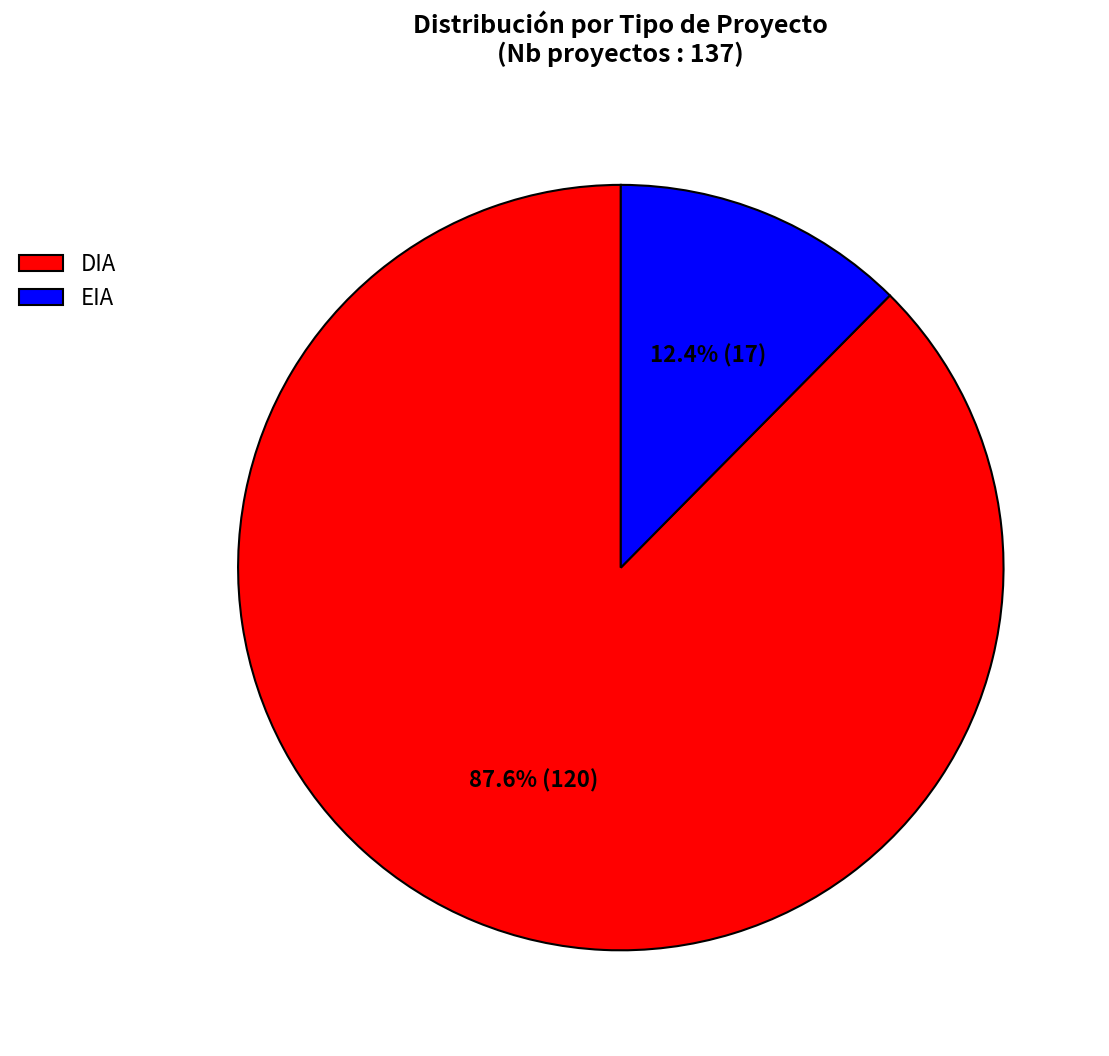

Approximately how many times larger is the value at EIA compared to DIA?

0.1